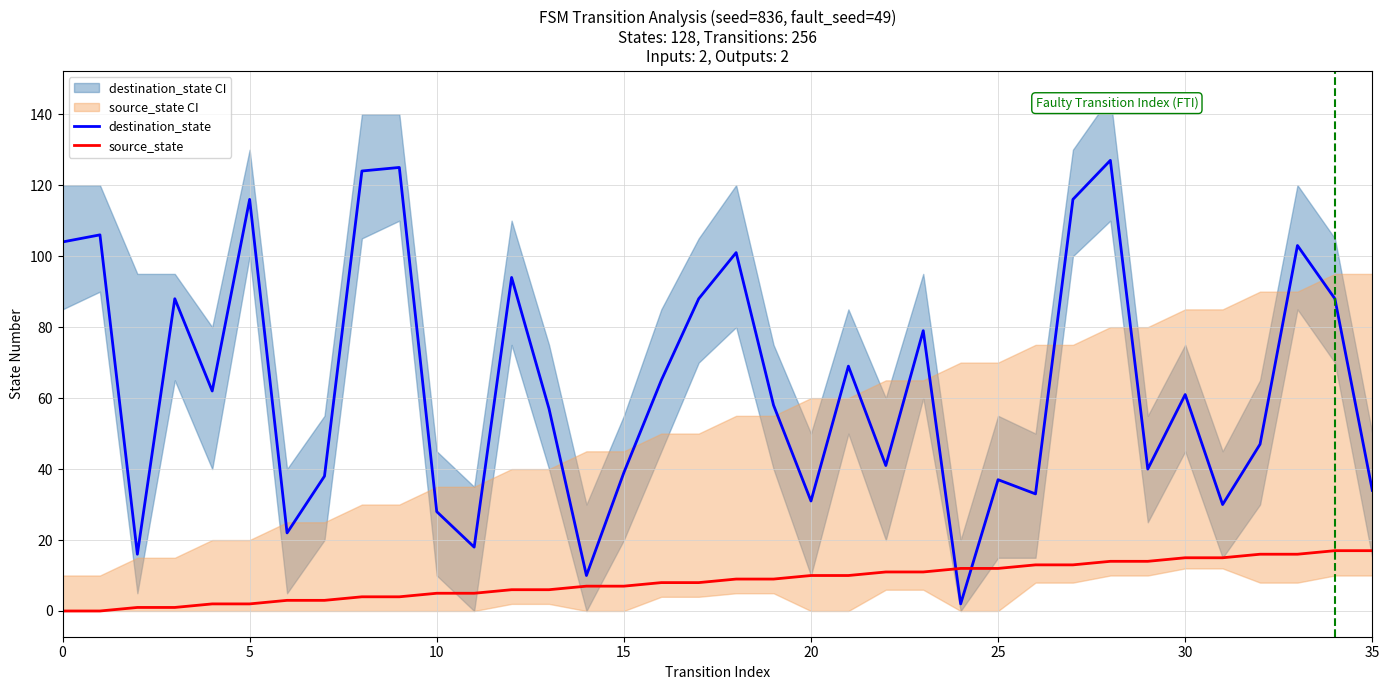

Reading left to right, list all the values displayed in this chart.

destination_state: 104	106	16	88	62	116	22	38	124	125	28	18	94	57	10	39	65	88	101	58	31	69	41	79	2	37	33	116	127	40	61	30	47	103	88	34
source_state: 0	0	1	1	2	2	3	3	4	4	5	5	6	6	7	7	8	8	9	9	10	10	11	11	12	12	13	13	14	14	15	15	16	16	17	17